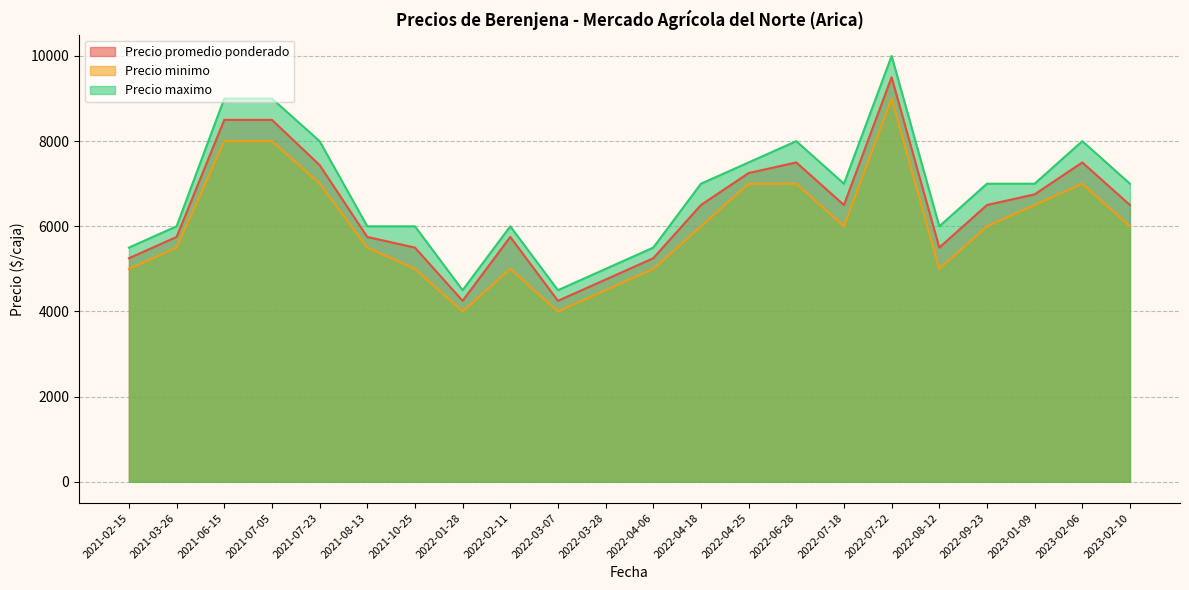

At which category is the sum across all series the highest?

2022-07-22